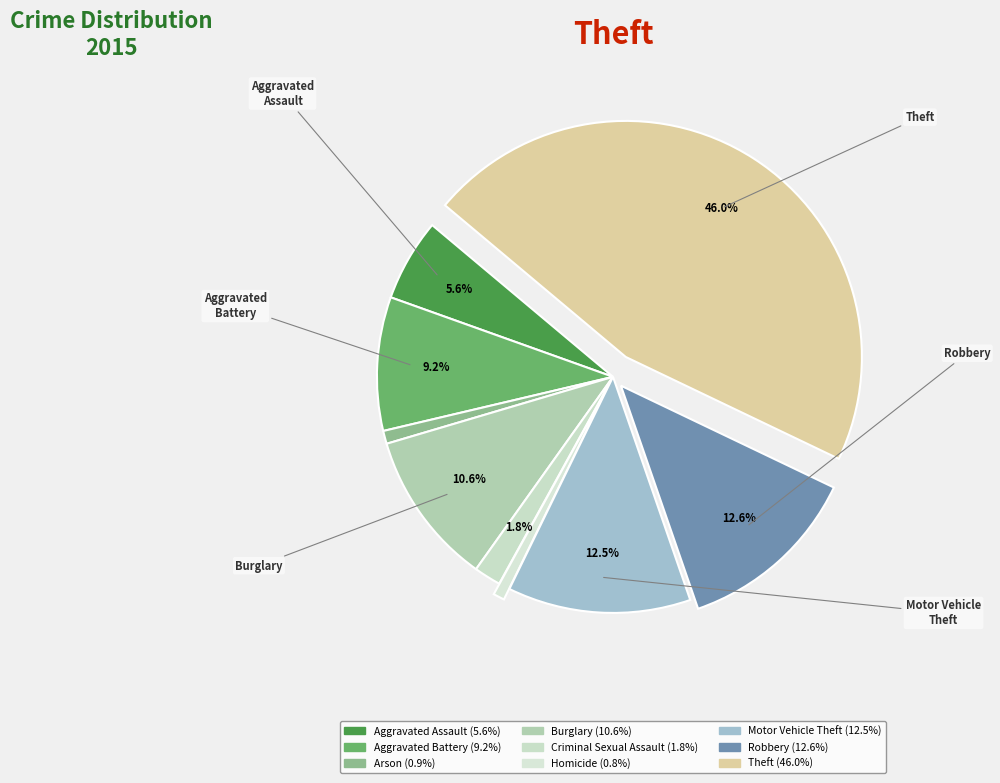

To the nearest percent, what is the difference between the Arson and Motor Vehicle Theft slice percentages?

12%